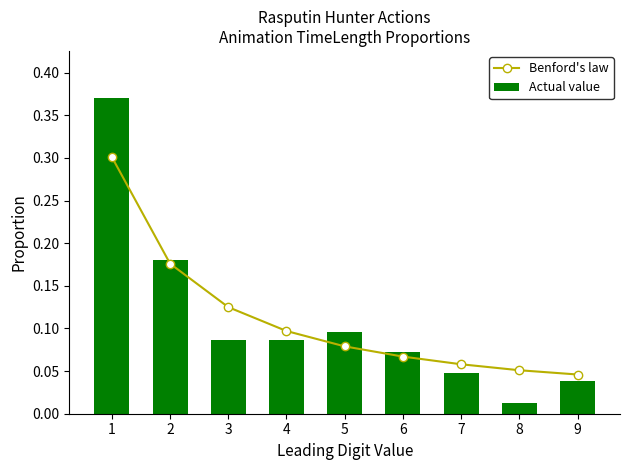

What is the value of the Actual value bar at the 6th from the left?

0.1